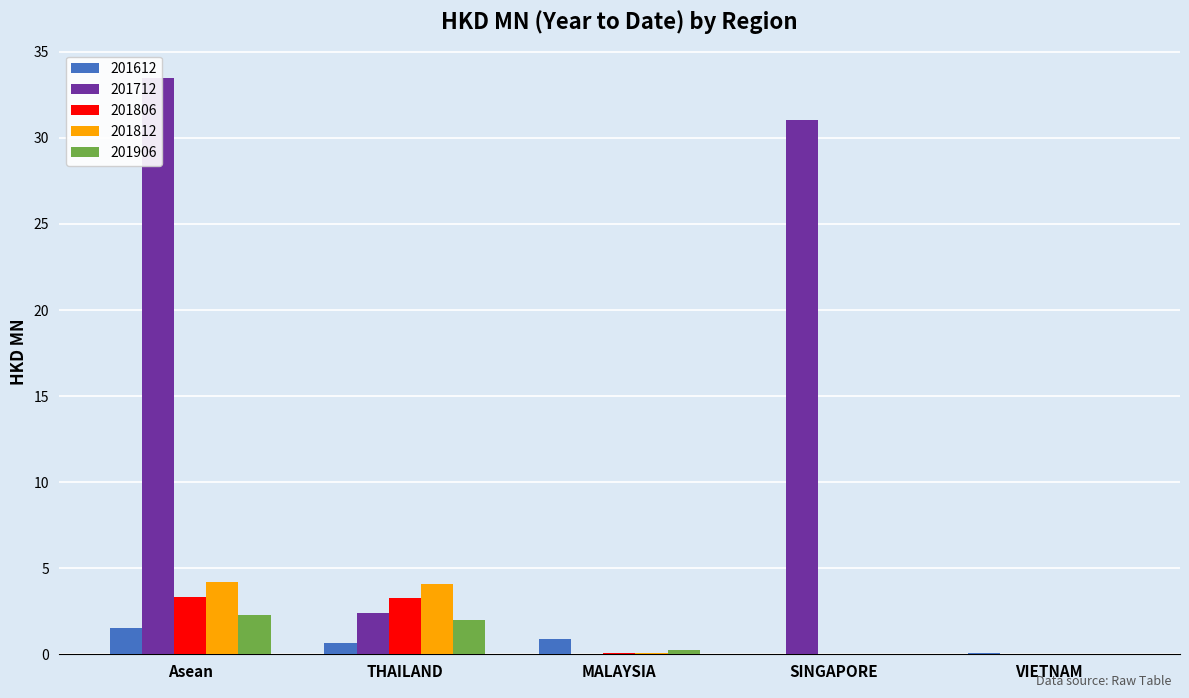

What are all the series names shown in the legend?

201612, 201712, 201806, 201812, 201906